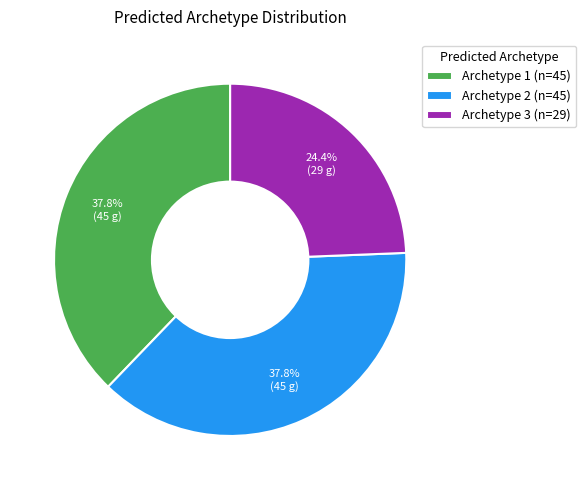

What portion of the pie excludes Archetype 3?

75.6%